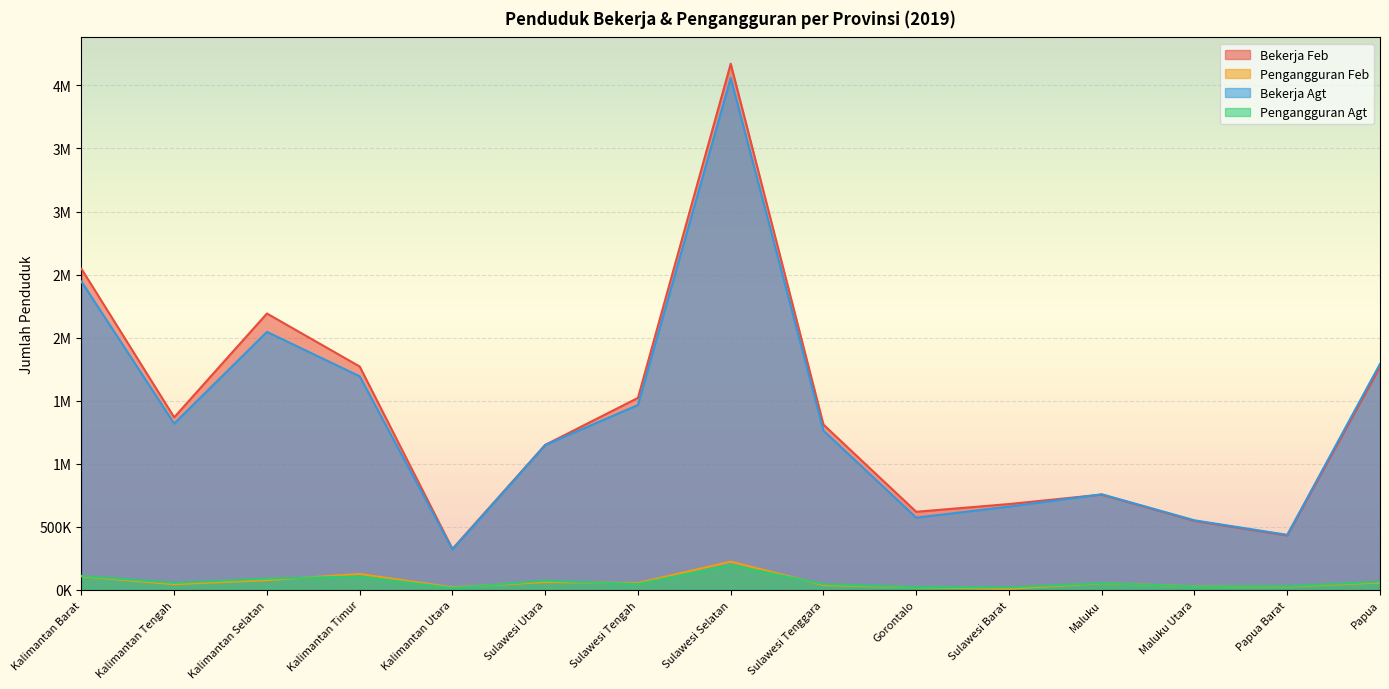

How many interior local peaks does the Bekerja Agt series have?

3